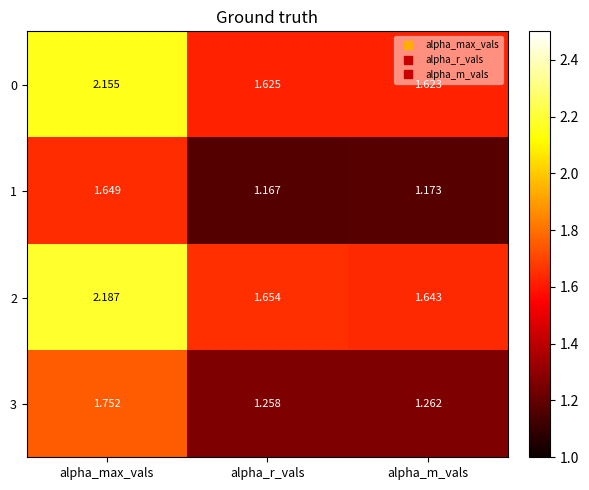

Which series has the widest spread of values?

2